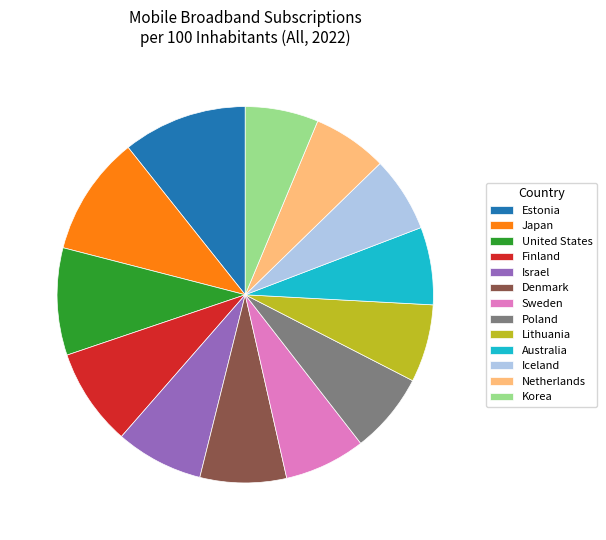

Is there a majority slice in this chart?

No